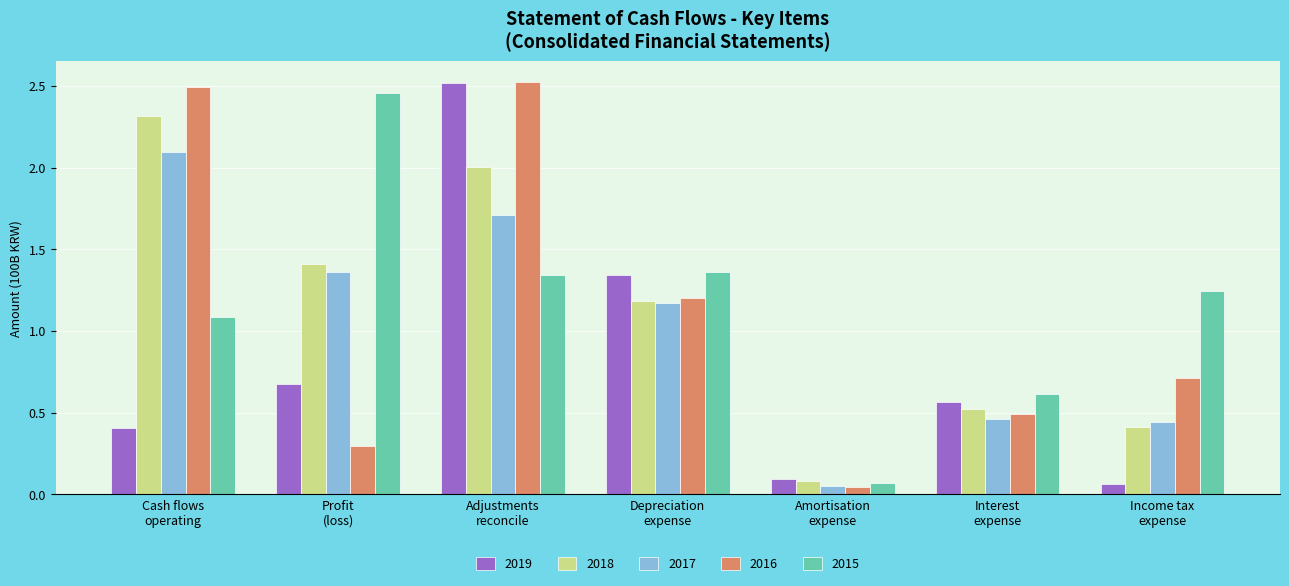

Rank the categories by 2016 value from lowest to highest.

Amortisation
expense, Profit
(loss), Interest
expense, Income tax
expense, Depreciation
expense, Cash flows
operating, Adjustments
reconcile